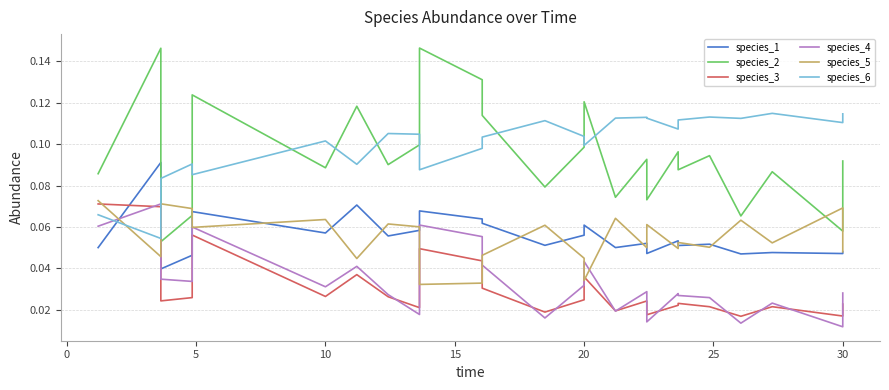

What are all the series names shown in the legend?

species_1, species_2, species_3, species_4, species_5, species_6